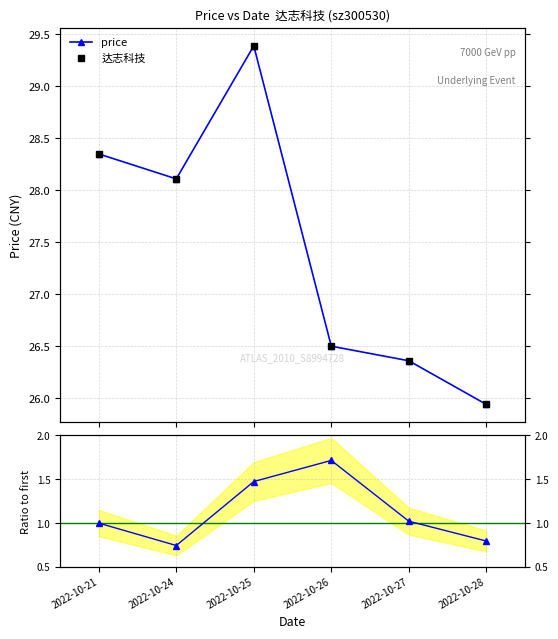

In t_change ratio, how many points are lower than both neighbors (excluding endpoints)?

1